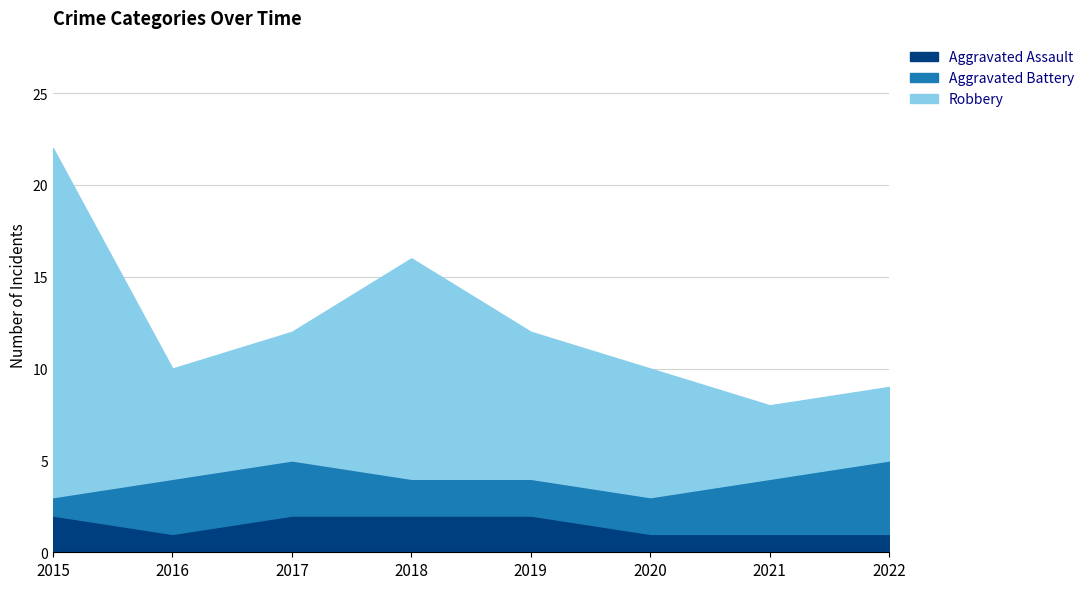

What is the sum of the Aggravated Assault values at 2021 and 2018?

3